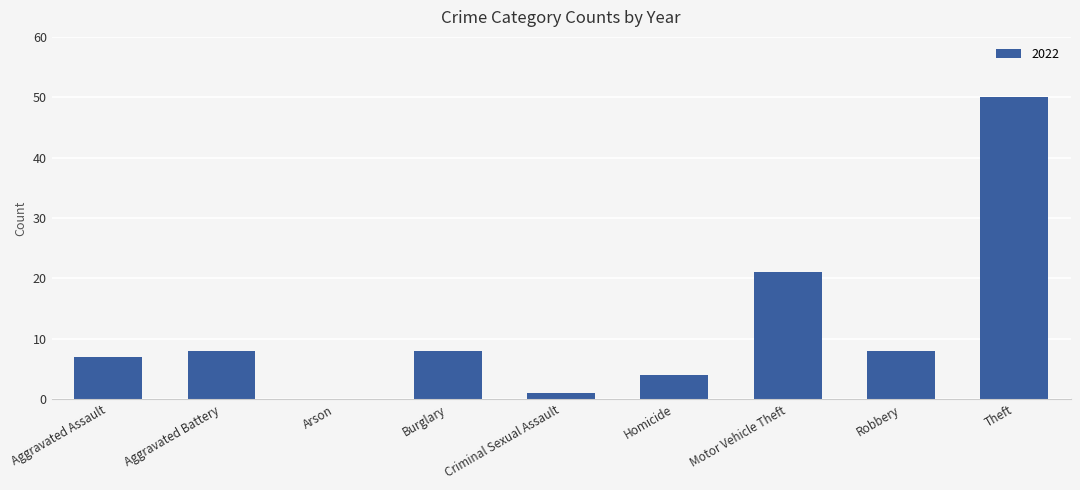

Which label corresponds to the largest value in the chart?

Theft